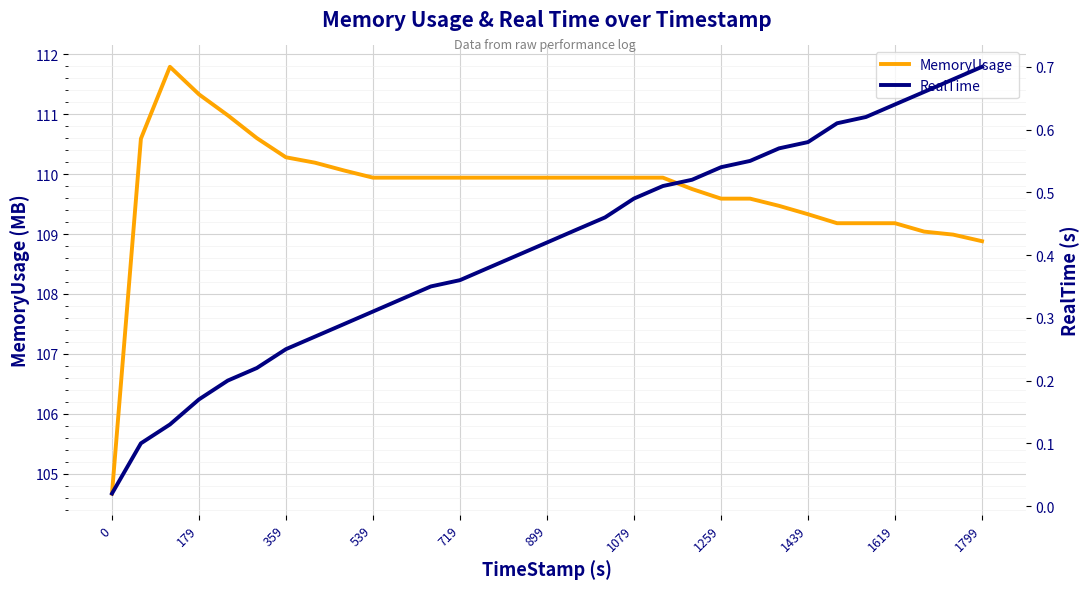

Is it true that MemoryUsage equals 151.5 at 1259?

False